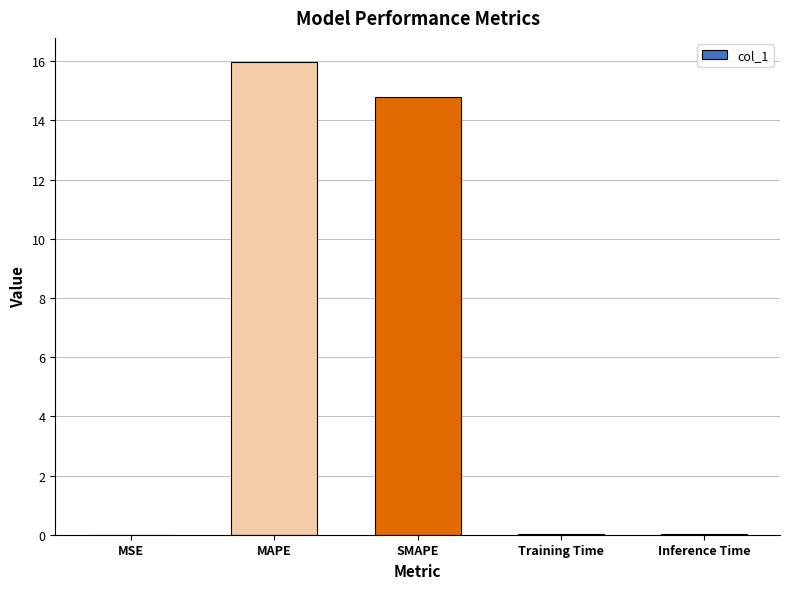

How many data points does each series have?

5